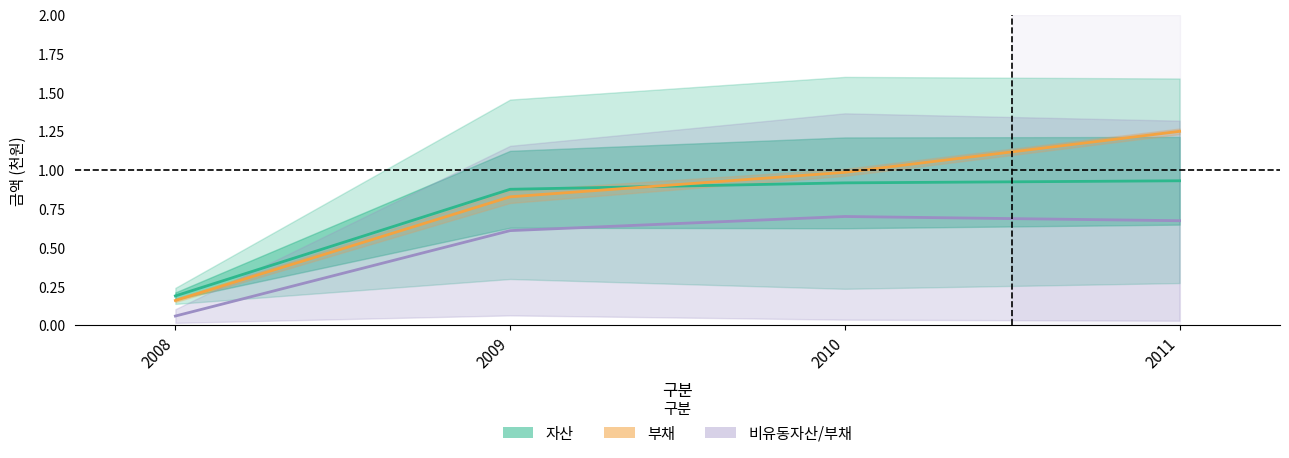

After their last crossing, which series has the higher values: 부채 (중심) or 자산 (중심)?

부채 (중심)